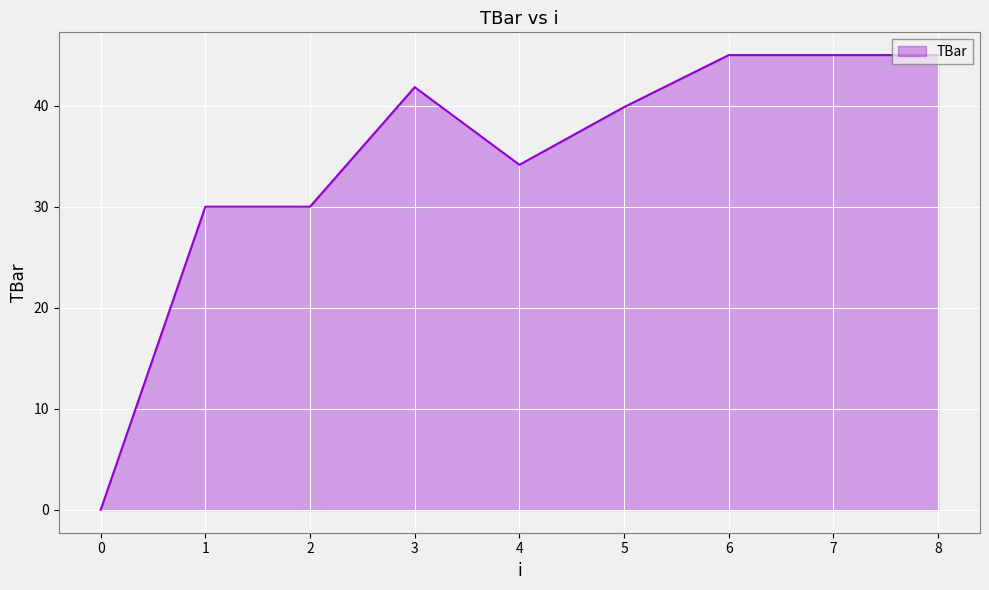

Does the chart display data point markers on the line(s)?

No